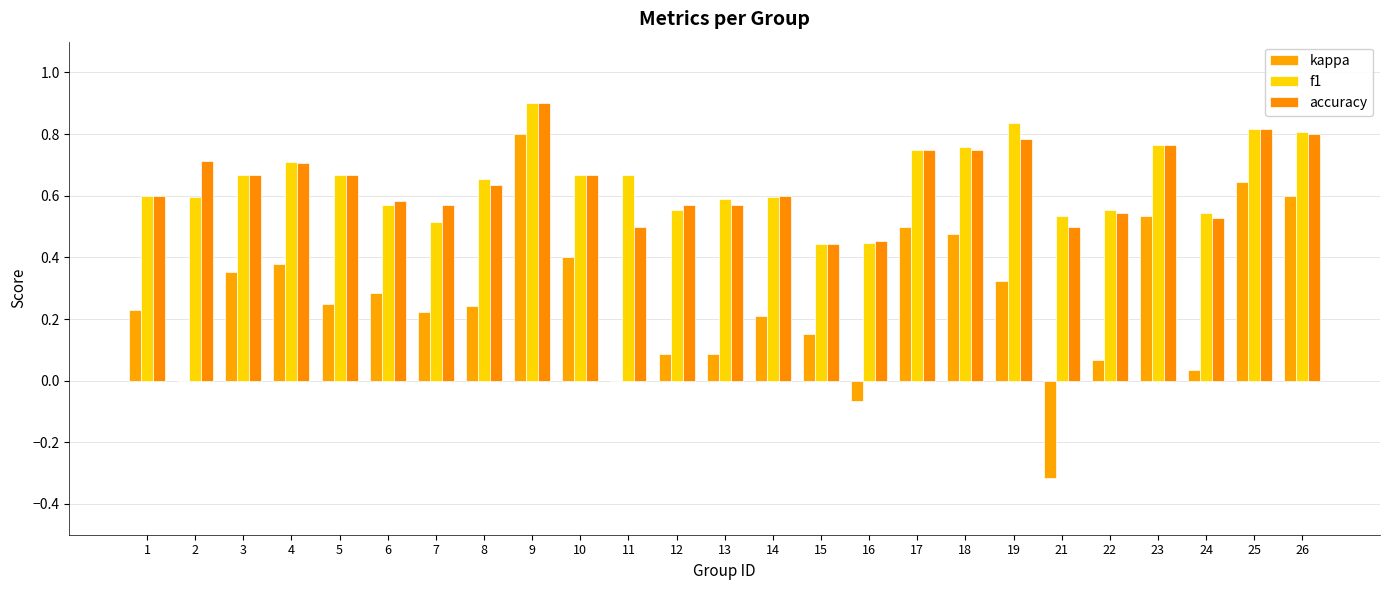

What is the value of the f1 bar at the 9th from the left?

0.9